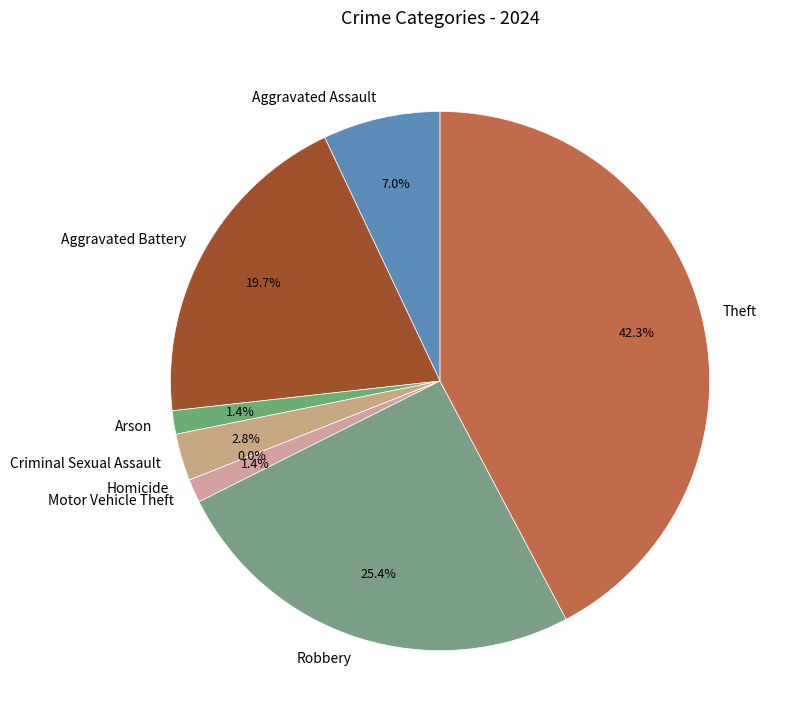

The Criminal Sexual Assault slice represents 1% of the pie. True or false?

False